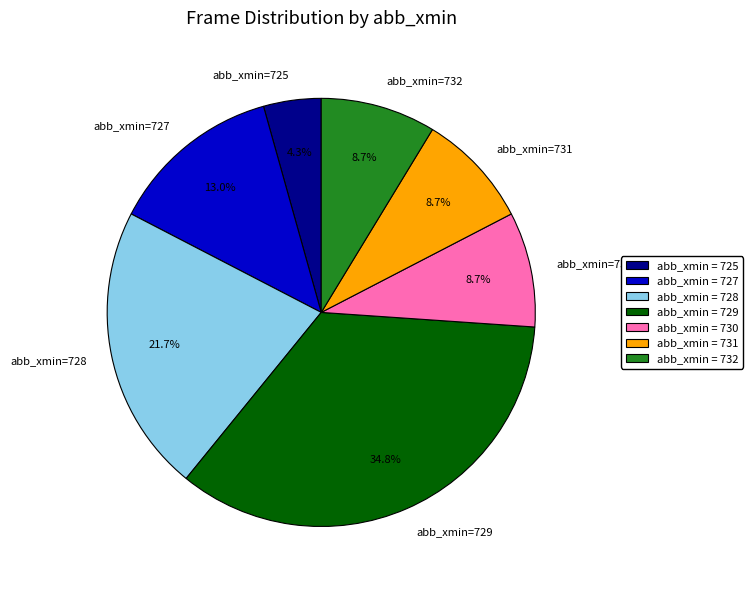

Between abb_xmin=731 and abb_xmin=728, which is larger?

abb_xmin=728